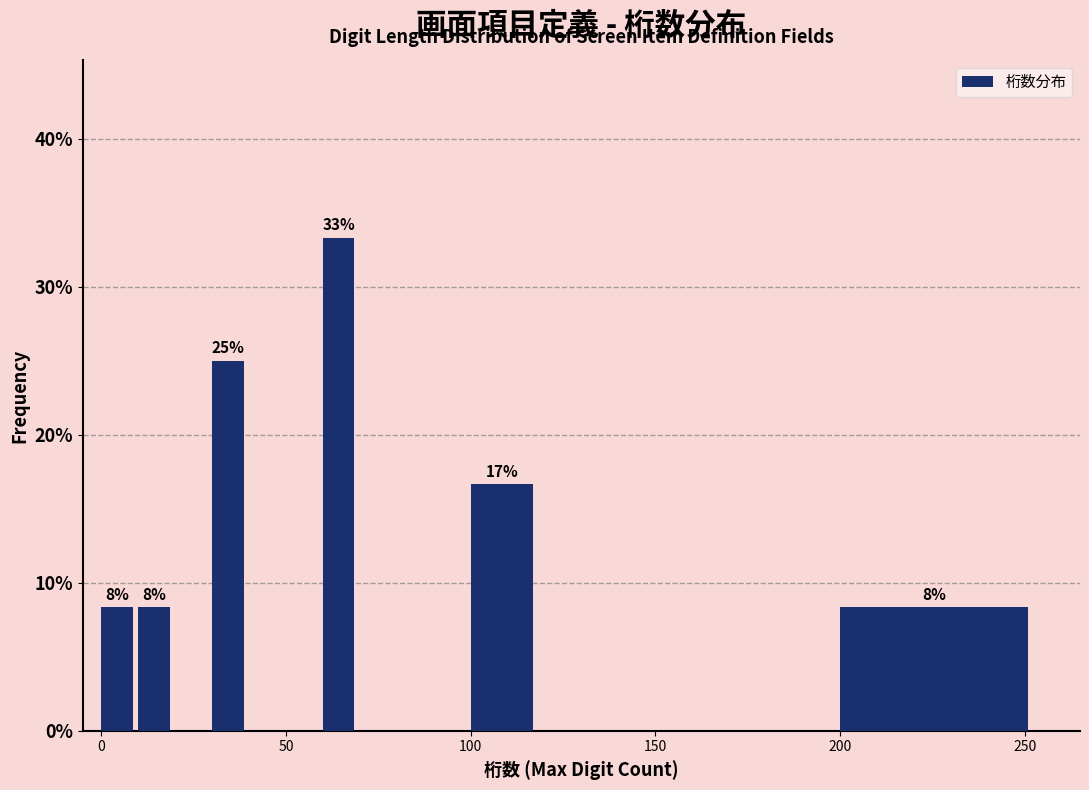

Read against the x-axis, roughly where is the centre of the tallest bar?

65